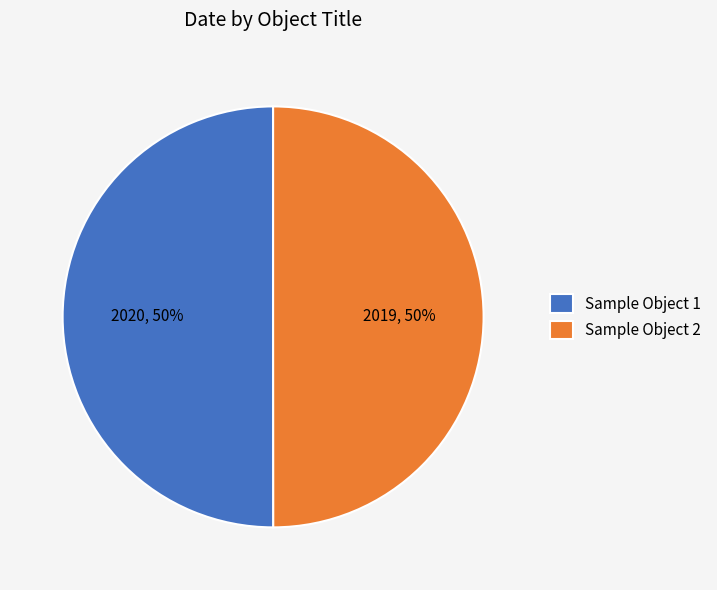

To the nearest percent, what percentage of the pie is Sample Object 2?

50%